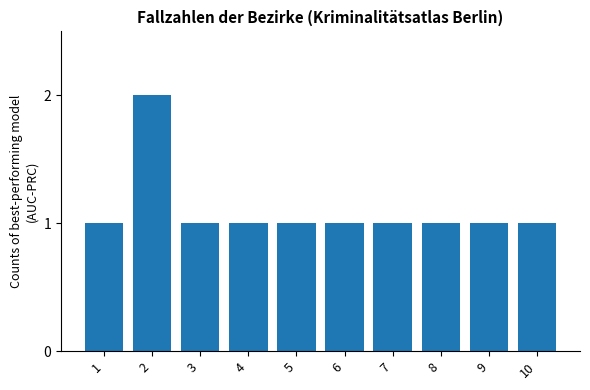

What is the difference between the maximum and second lowest values?

1